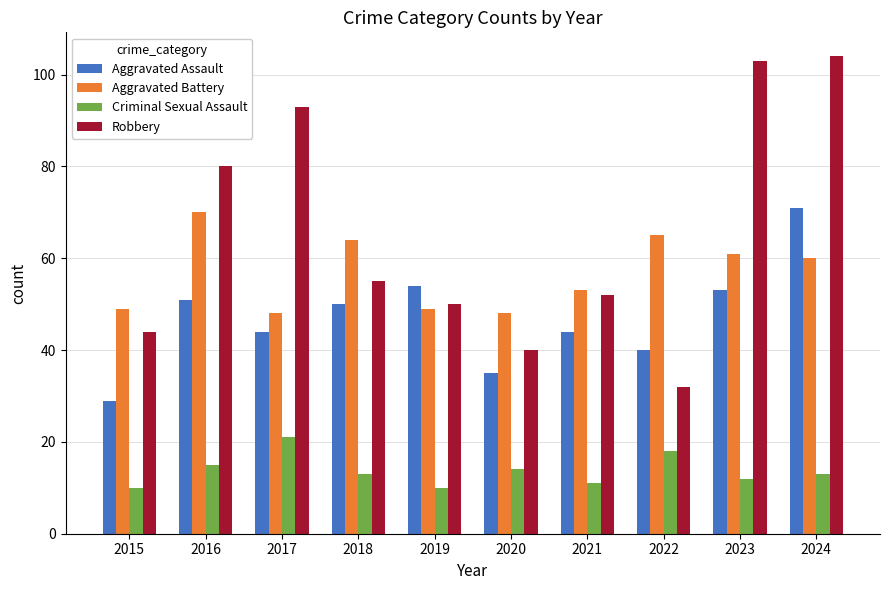

Which category has the highest value in the Aggravated Assault series?

2024